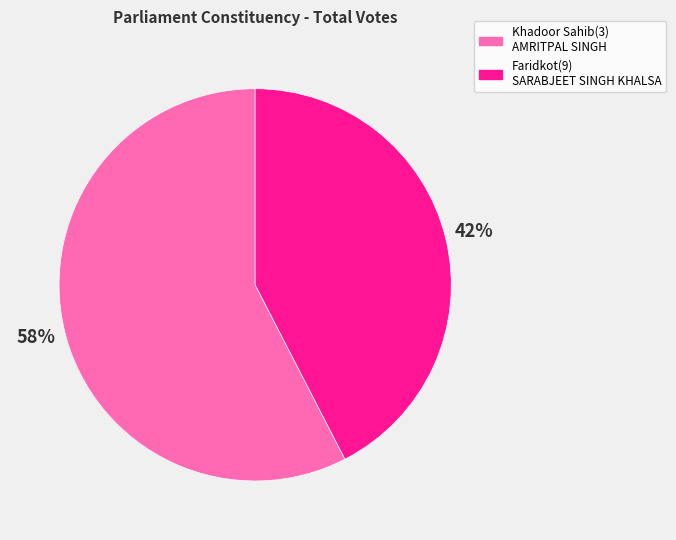

Do Khadoor Sahib(3) AMRITPAL SINGH and Faridkot(9) SARABJEET SINGH KHALSA together represent more than half of the pie?

Yes